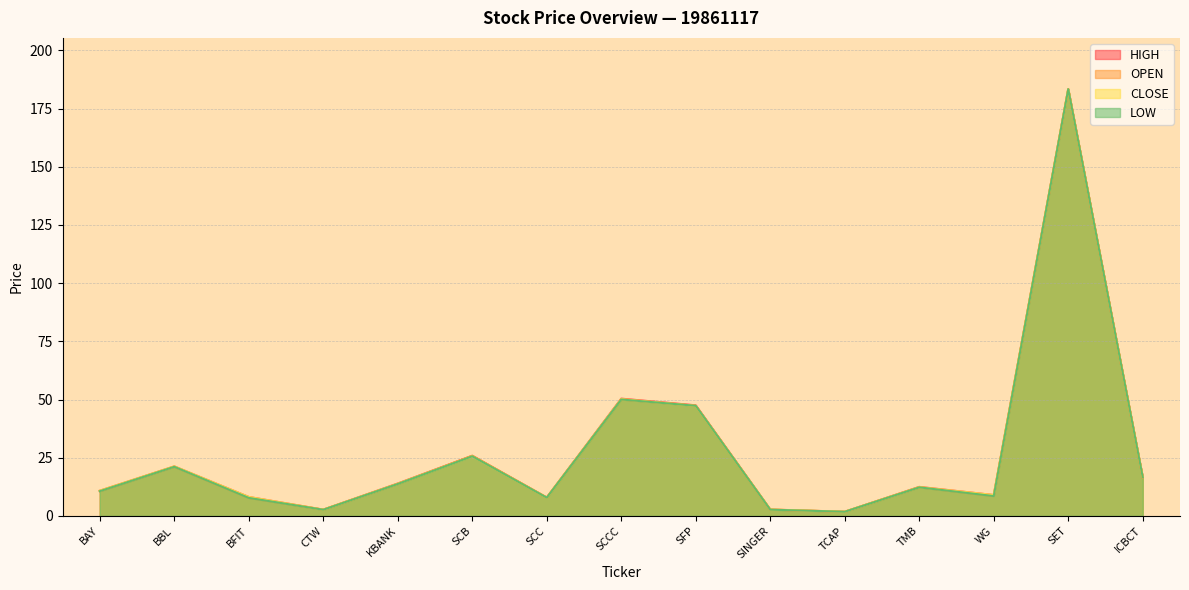

How many values in the OPEN series are below 12?

7